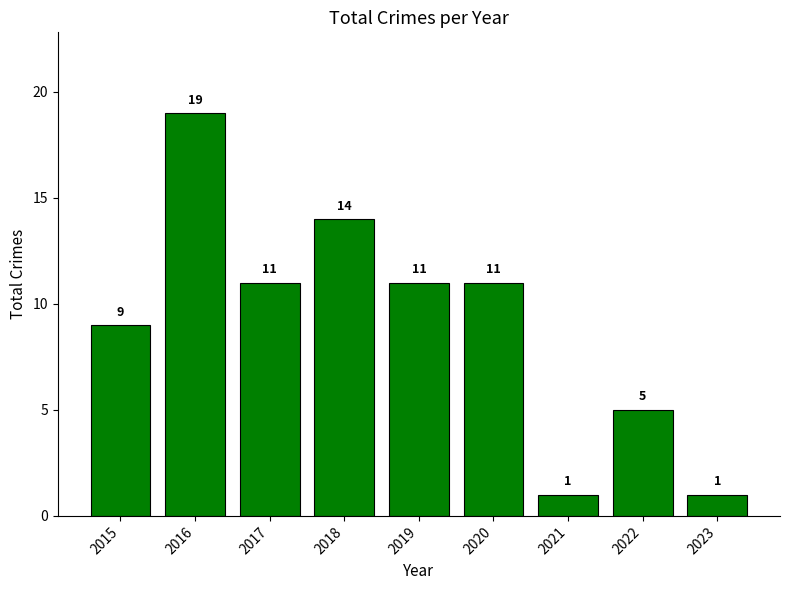

True or false: the data shows 1 at 2023.

True